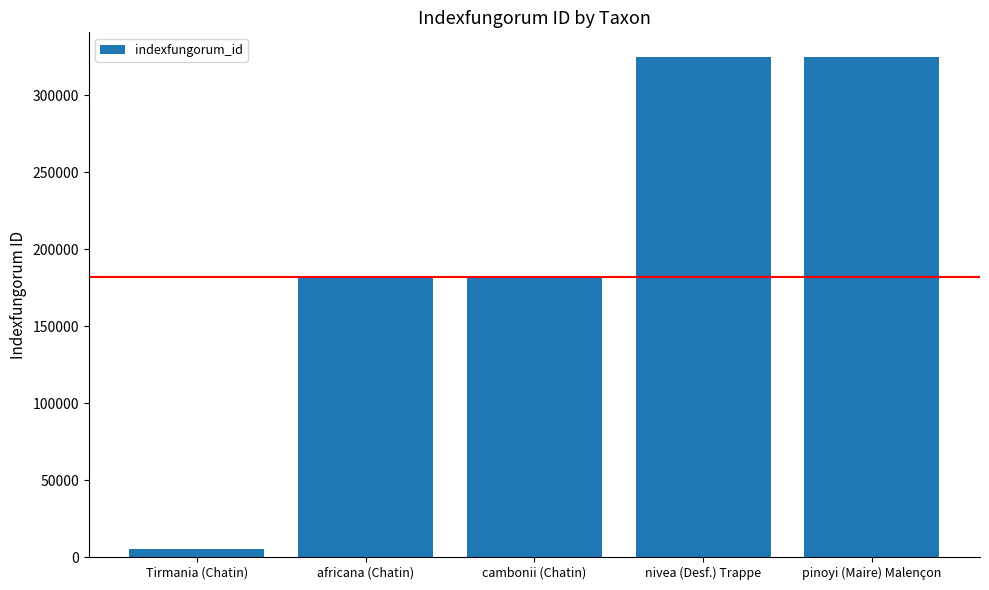

What is the maximum value shown in the chart?

324635